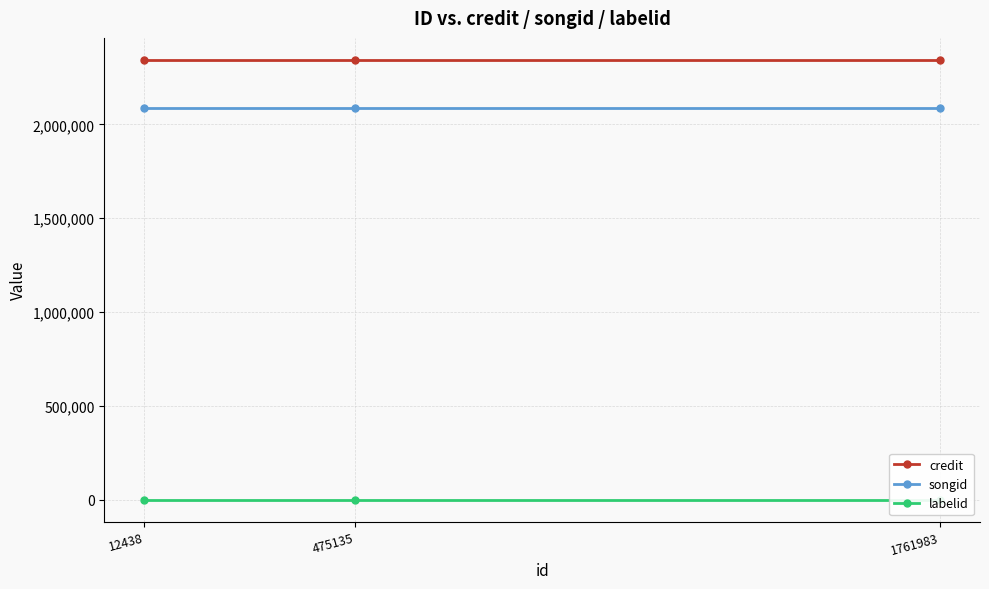

Reading right to left, transcribe all the data shown in this chart.

credit: 2344242	2344242	2344242
songid: 2090096	2090096	2090096
labelid: 764	764	764